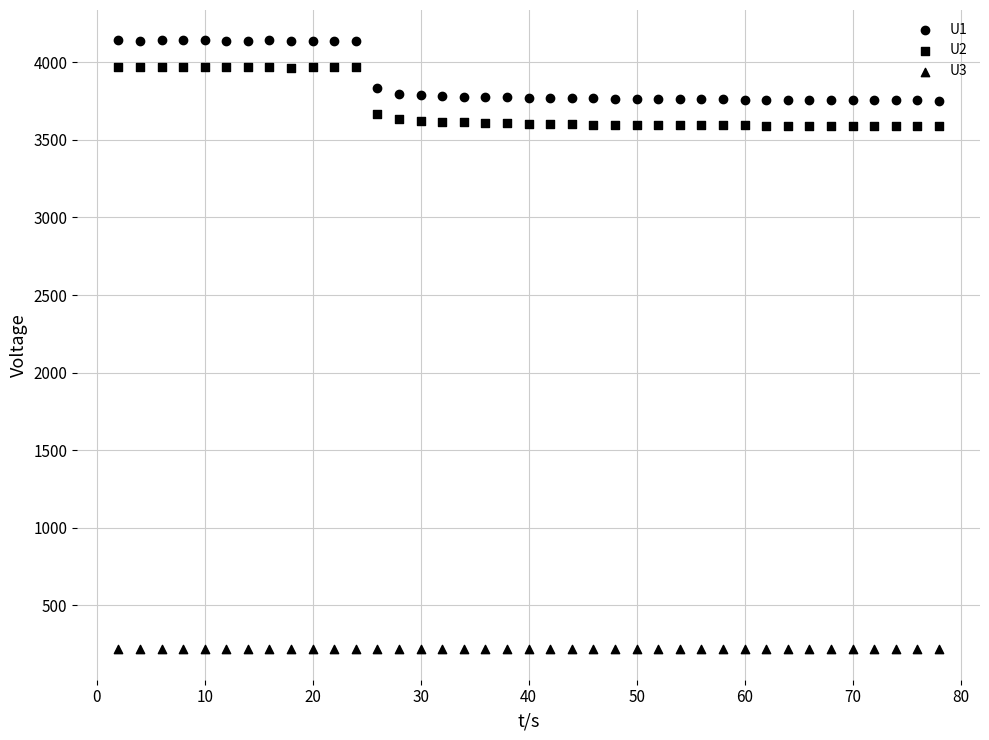

How many data points are displayed?

117